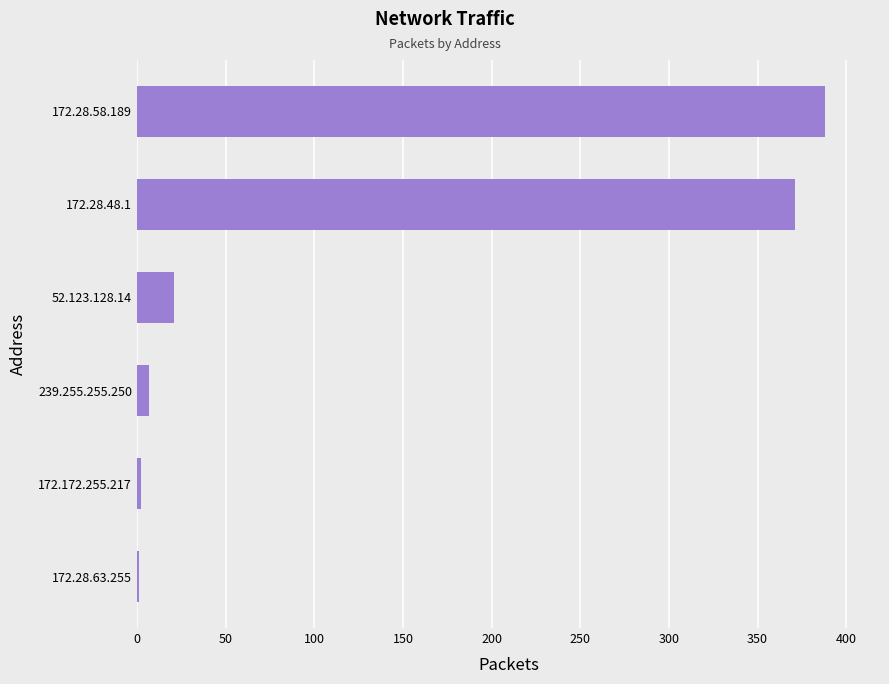

At which label is the value closest to 194?

52.123.128.14